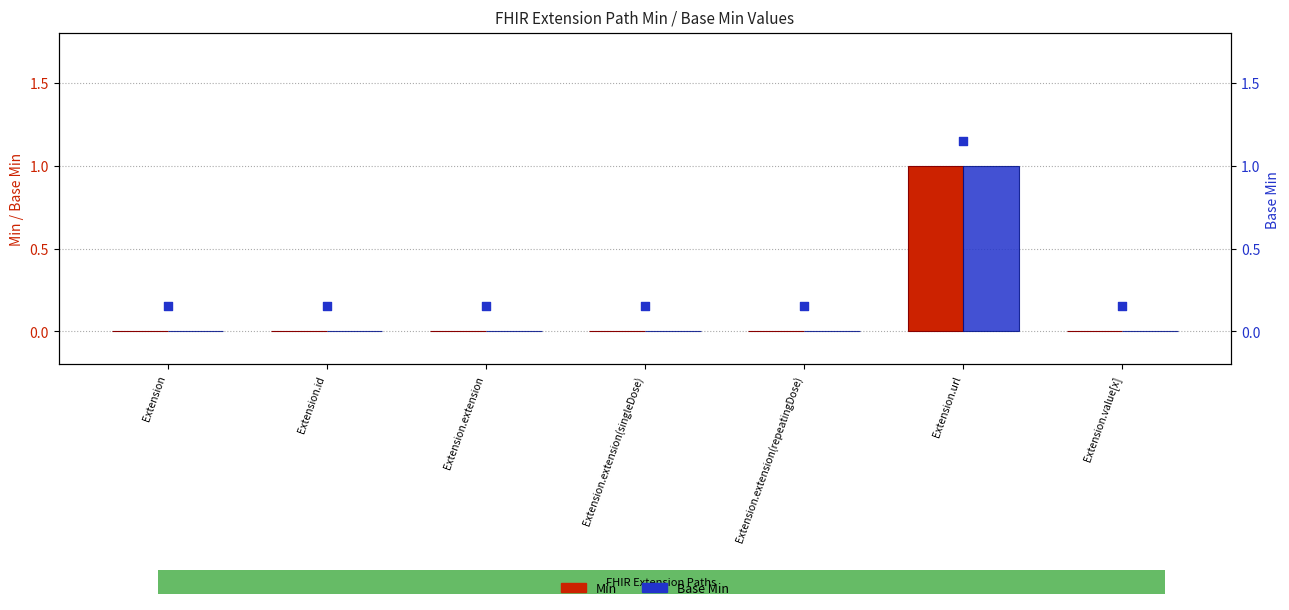

Which series contains the highest Y value?

Min